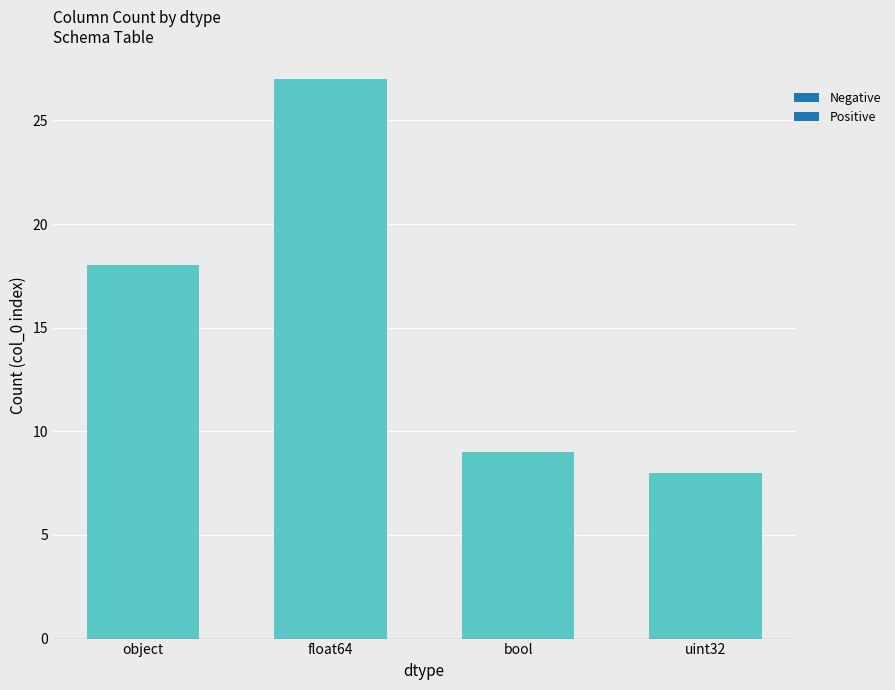

What is the smallest value displayed?

8